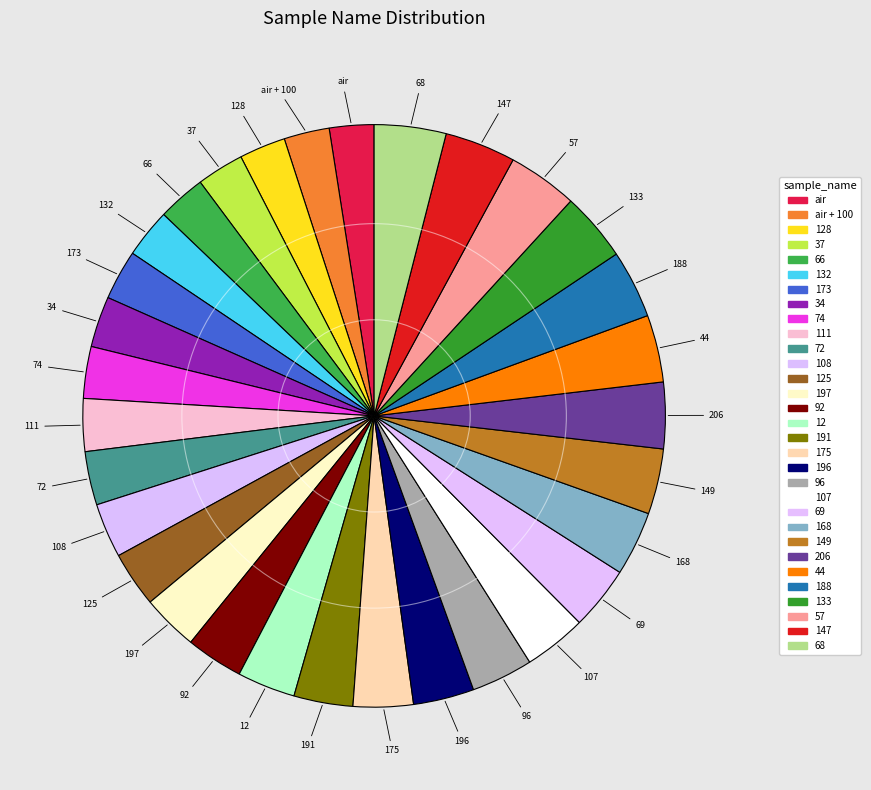

Do 111 and 132 together represent more than half of the pie?

No